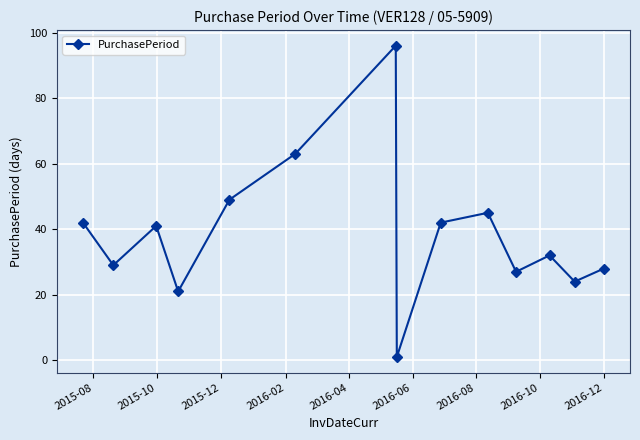

What is the maximum value shown in the chart?

96